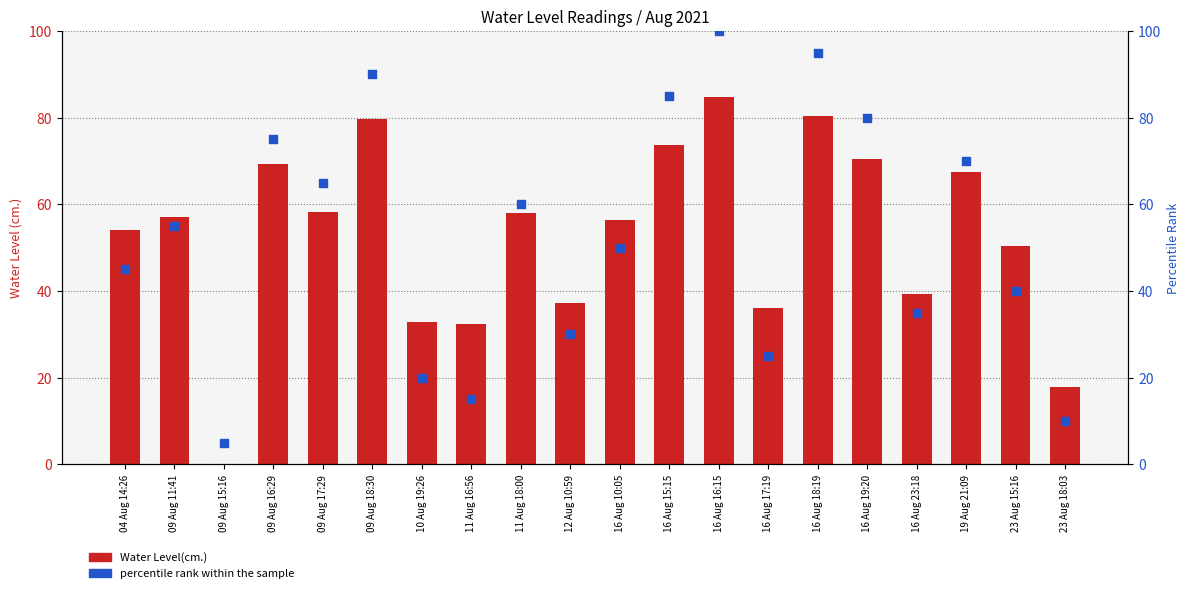

At how many categories does at least one series exceed 75?

5